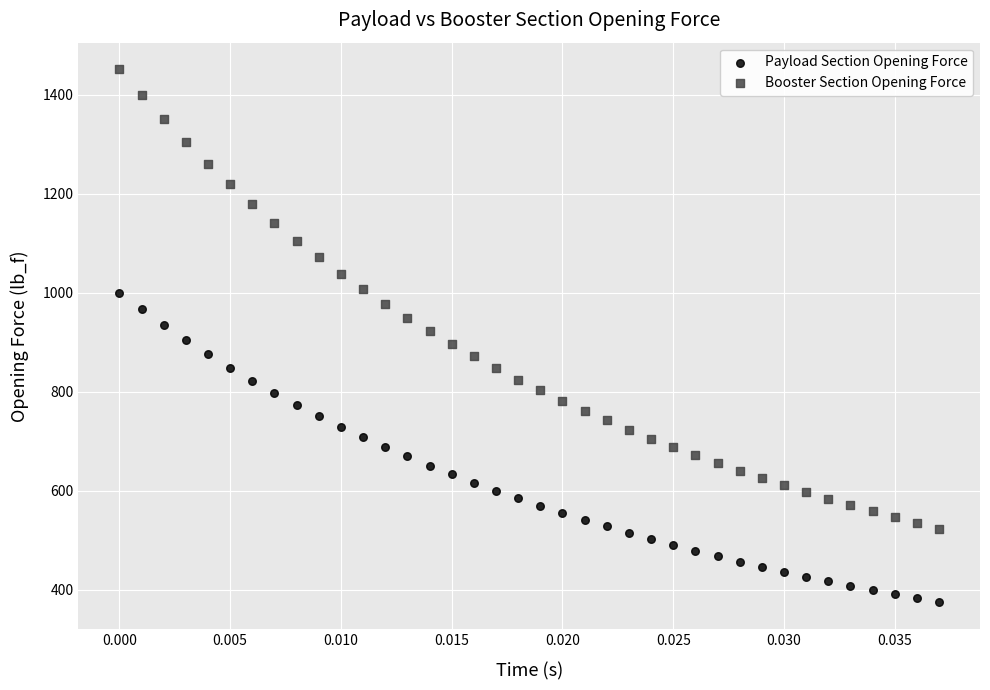

Which series reaches the minimum Y coordinate?

Payload Section Opening Force